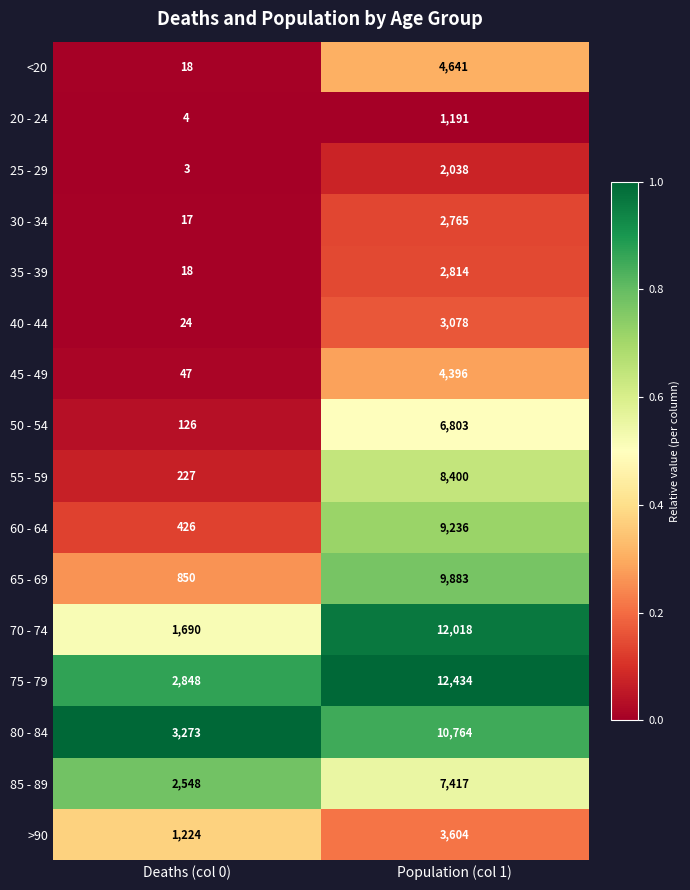

What is the maximum value shown in the chart?

12434